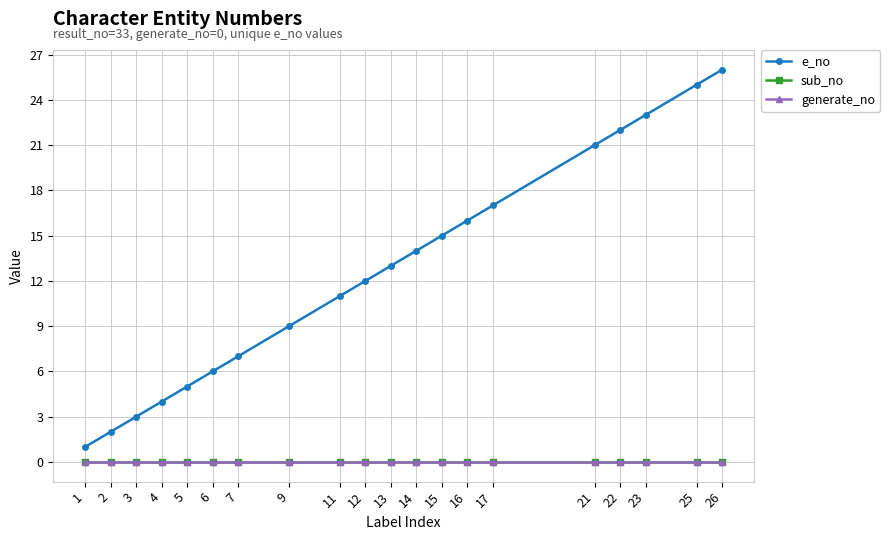

What is the highest value of the e_no series?

26